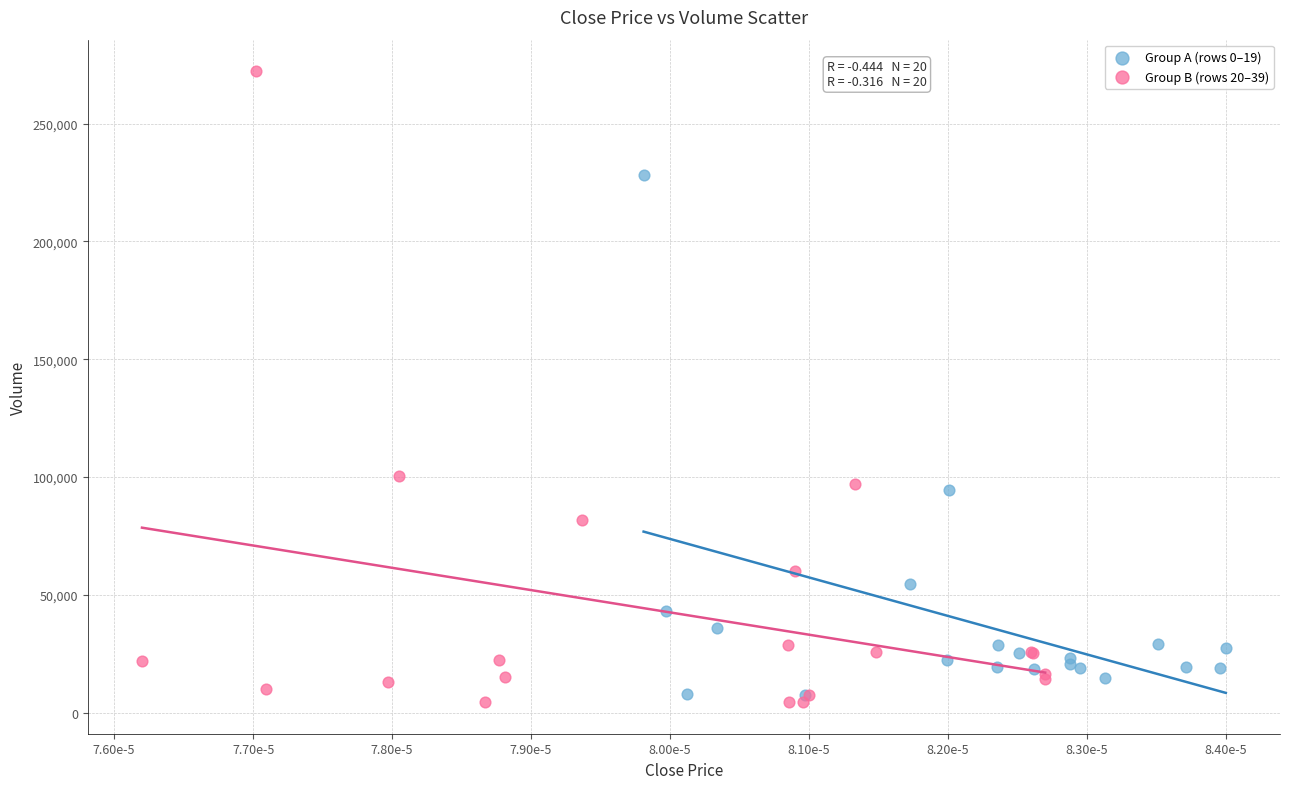

What are all the series names shown in the legend?

Group A (rows 0–19), Group B (rows 20–39)